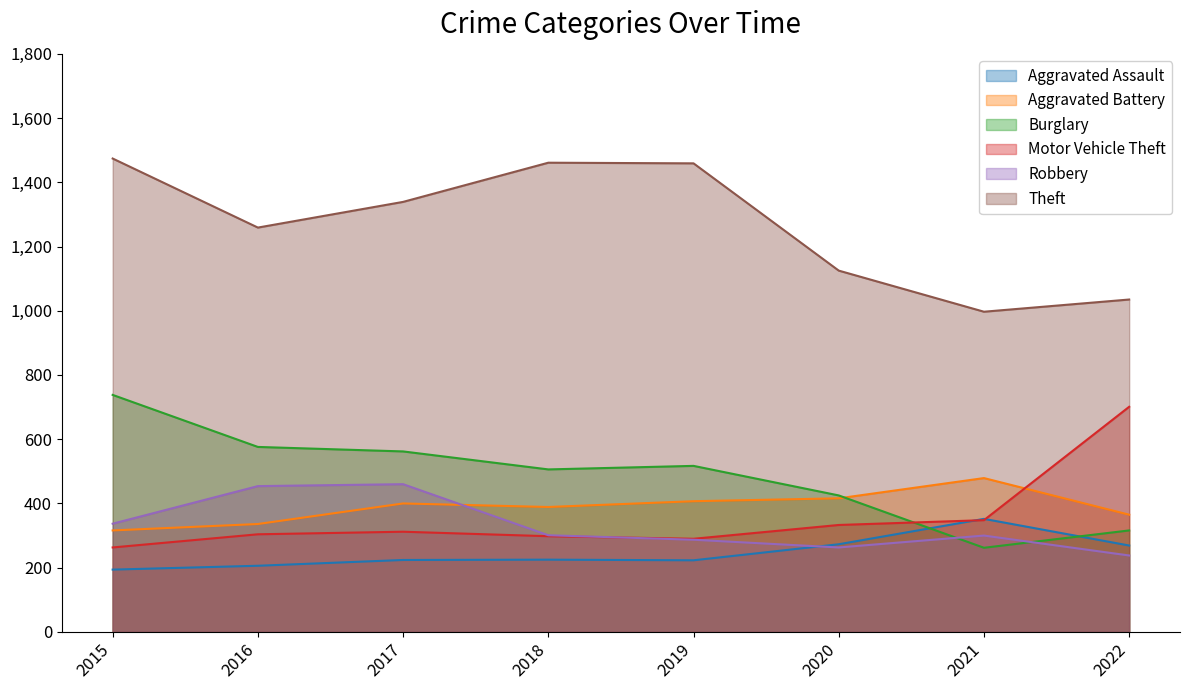

What is the difference between the maximum and minimum values in the Motor Vehicle Theft series?

438